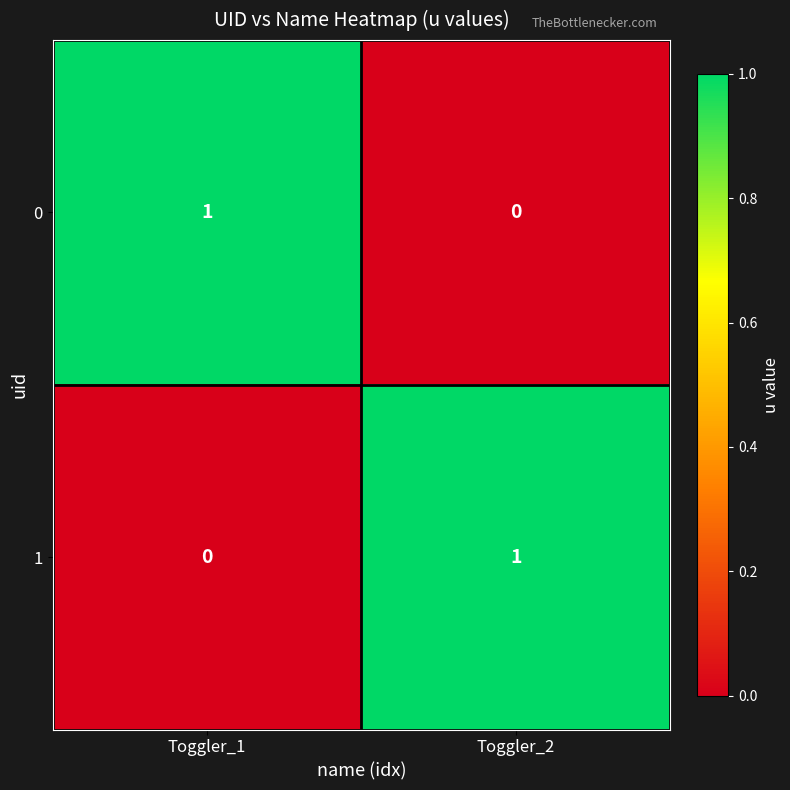

The 1 series shows 2 at Toggler_2. True or false?

False